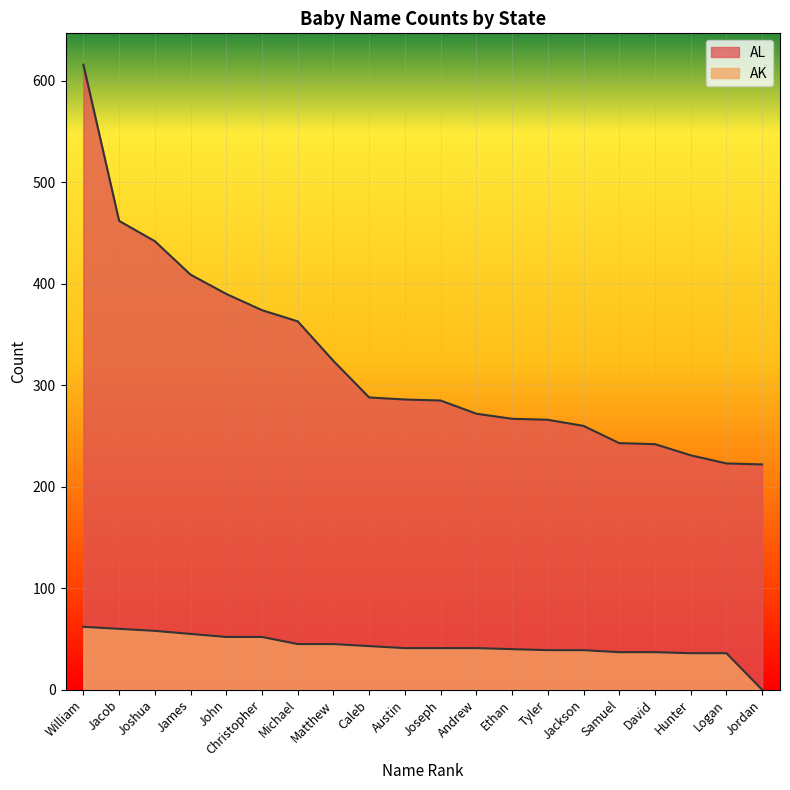

True or false: AL and AK intersect in this chart.

False